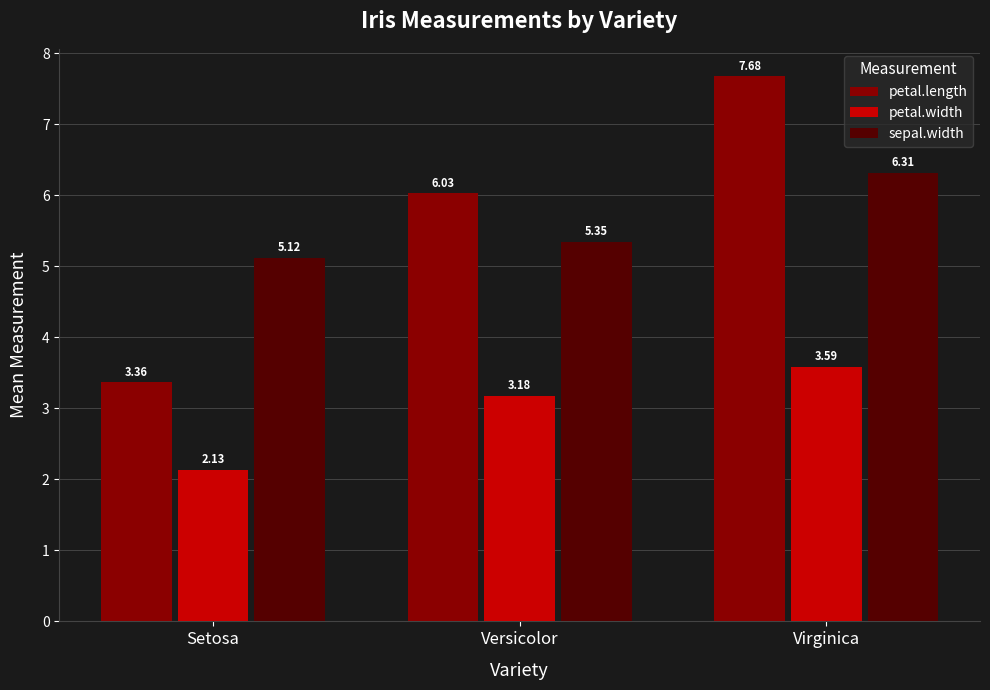

Is the value of petal.width at Versicolor greater than the value of petal.length at Setosa?

No